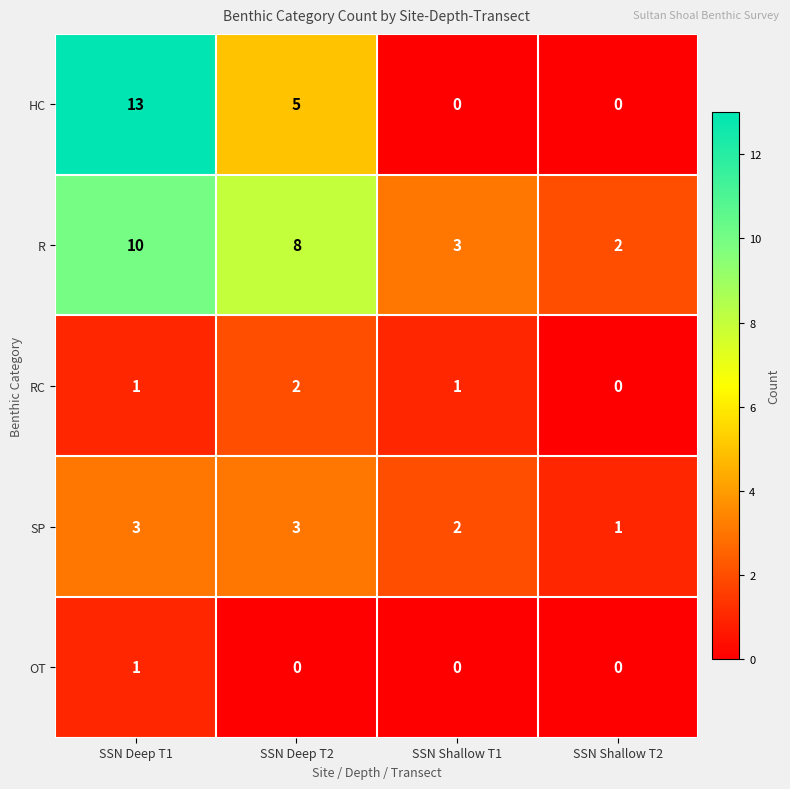

How many data points does each series have?

4